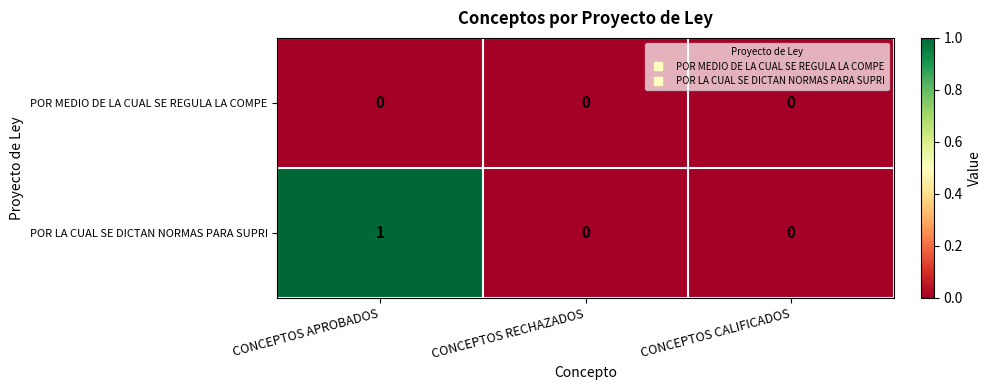

The value of POR LA CUAL SE DICTAN NORMAS PARA SUPRI at CONCEPTOS RECHAZADOS is 1. True or false?

False